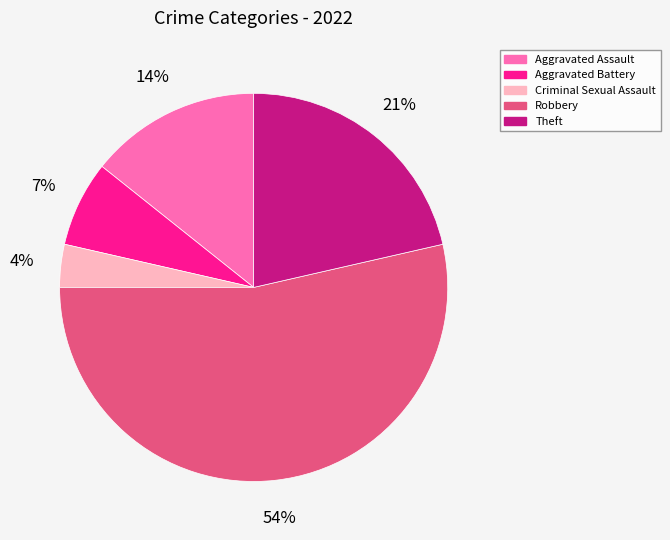

To the nearest percent, what portion does Aggravated Assault represent?

14%